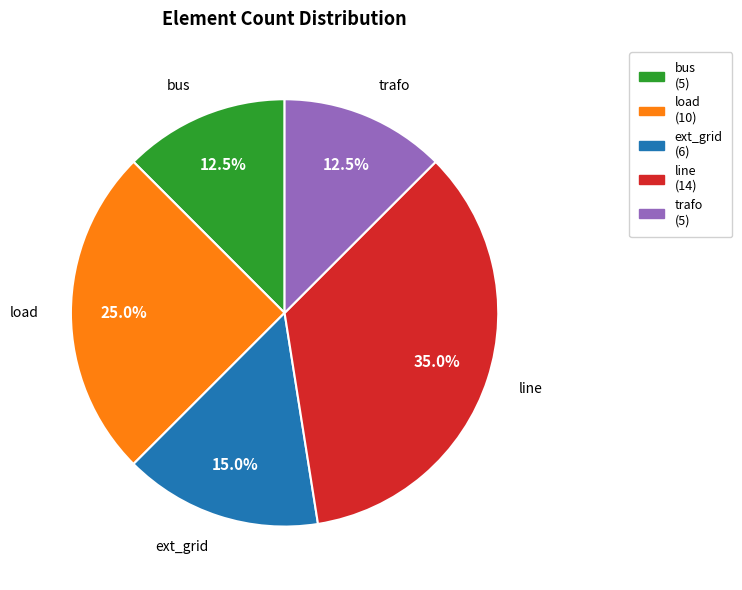

Count the number of slices in the pie.

5